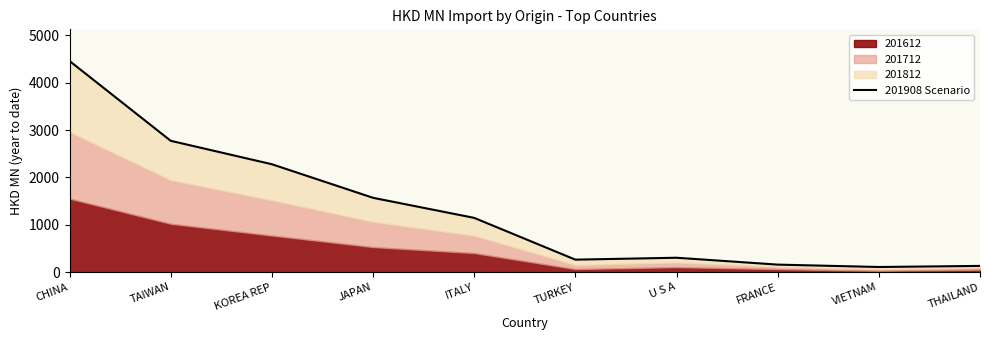

What is the value of the 8th point from the left?

159.9